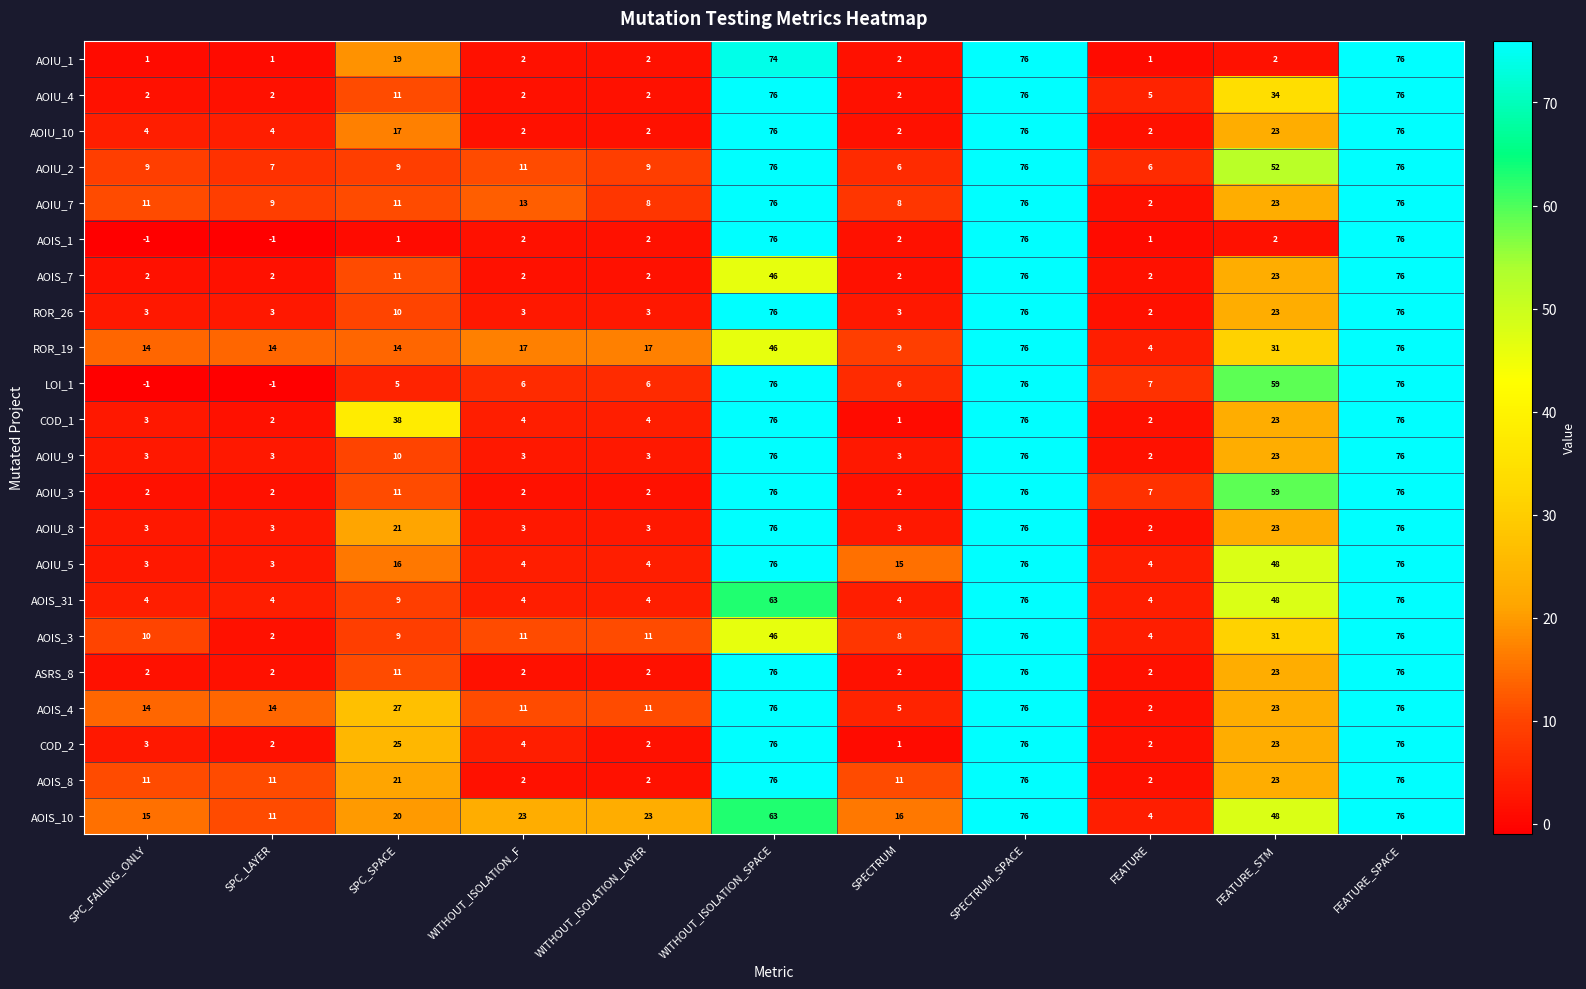

How many series are shown in this chart?

22